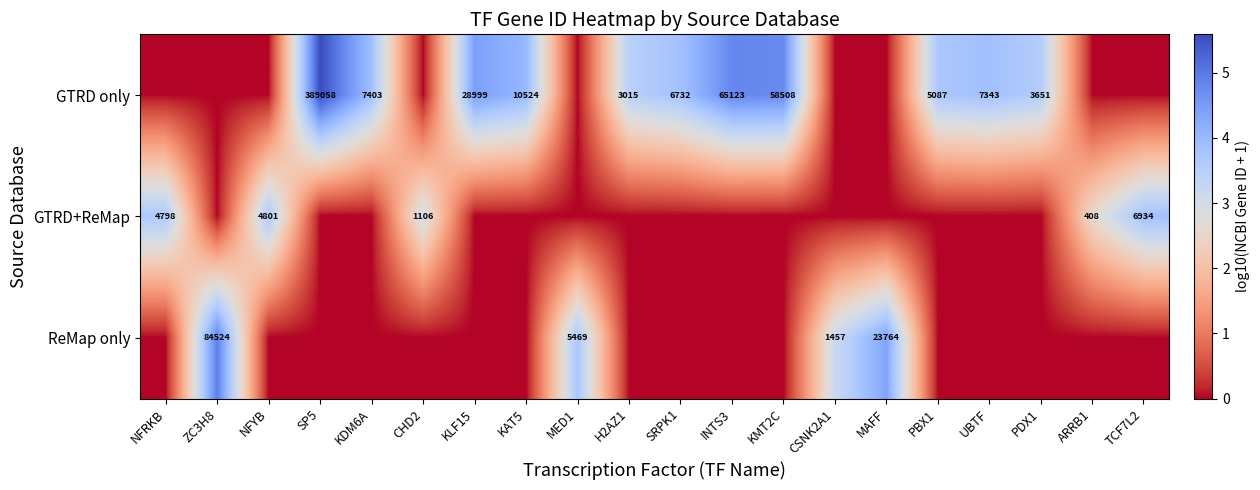

The GTRD only series shows 6.2 at SRPK1. True or false?

False